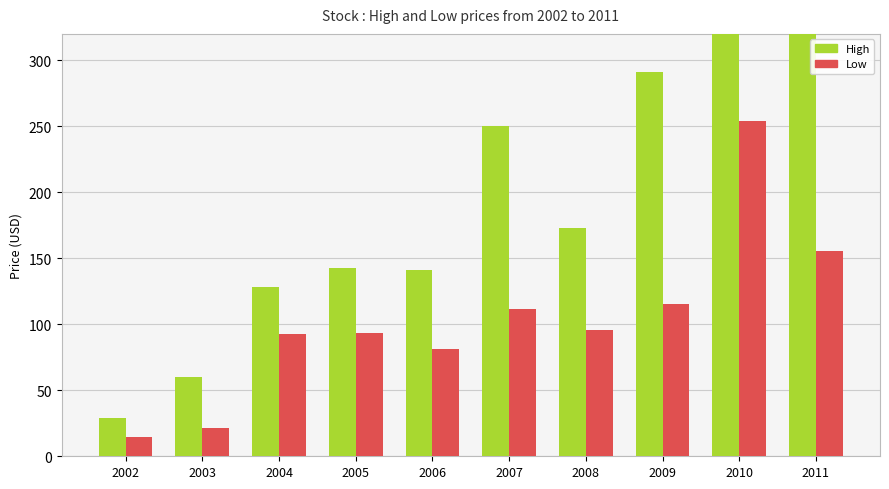

How many categories are shown in the chart?

10